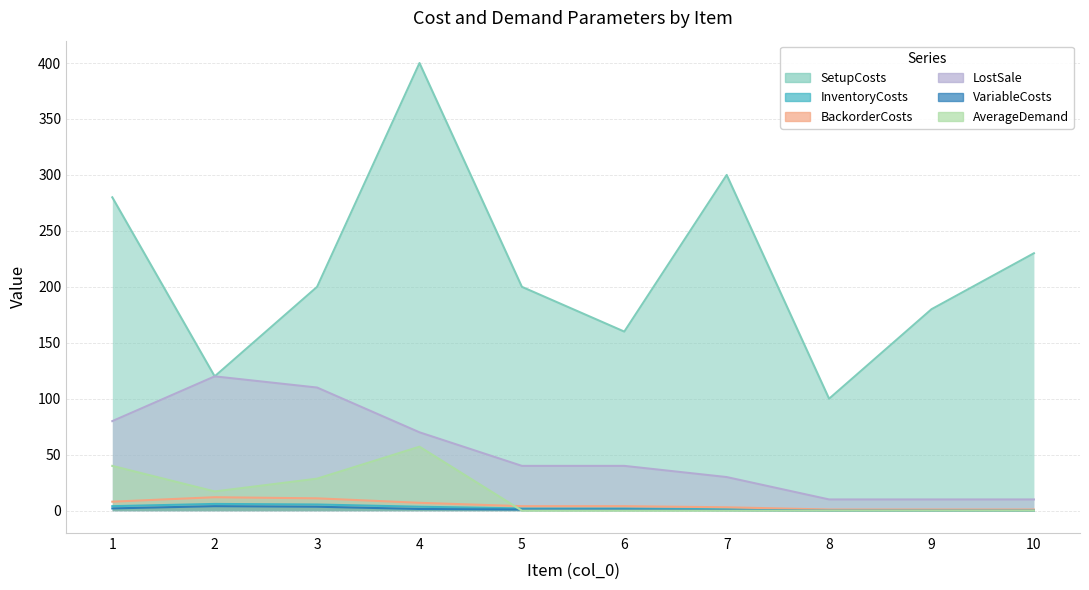

At how many categories does at least one series exceed 212?

4